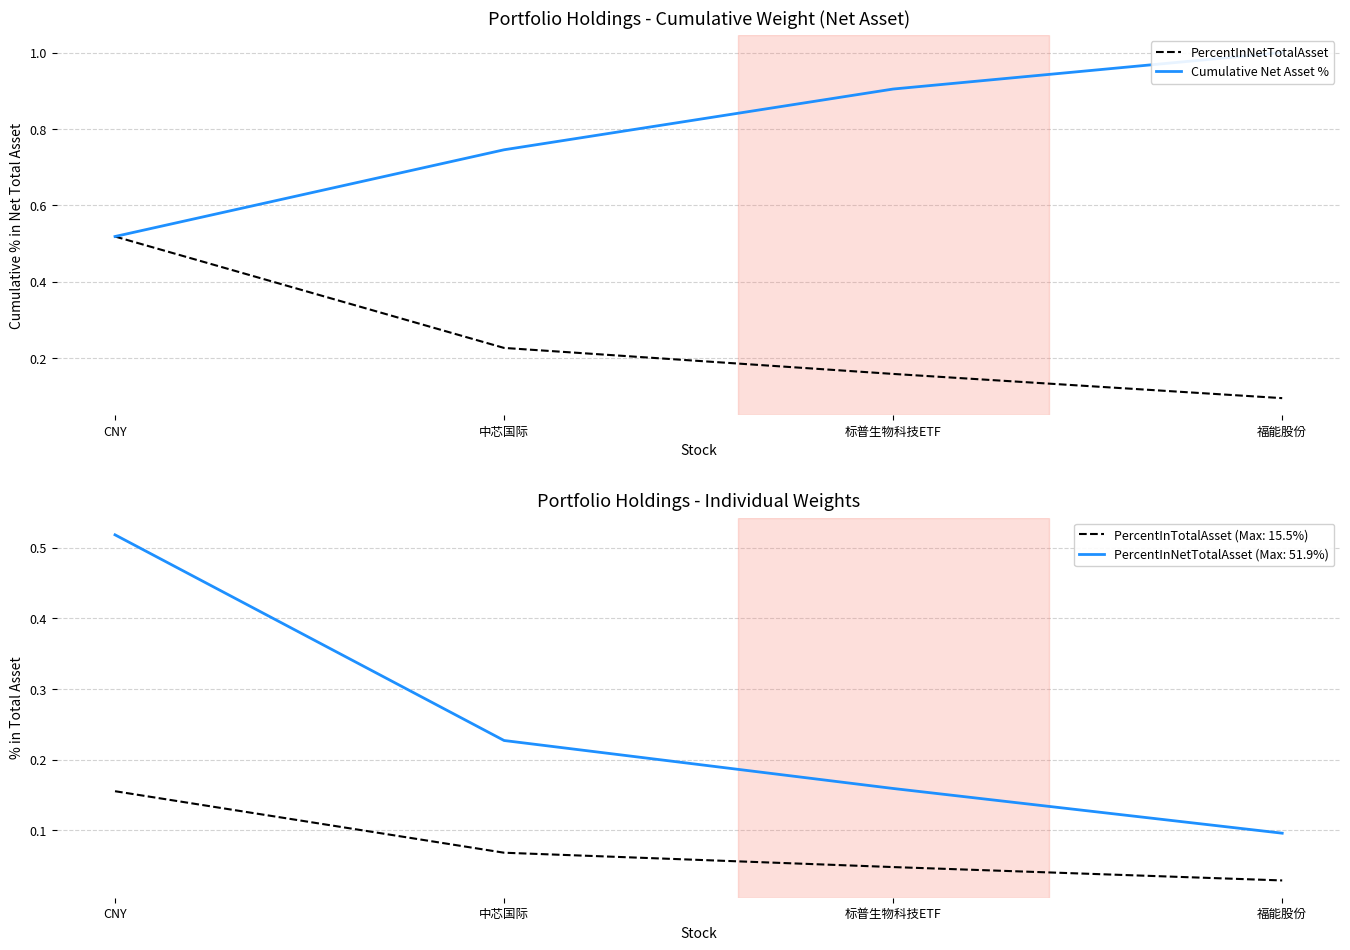

List the series in order of their peak value, lowest first.

PercentInNetTotalAsset, Cumulative Net Asset %